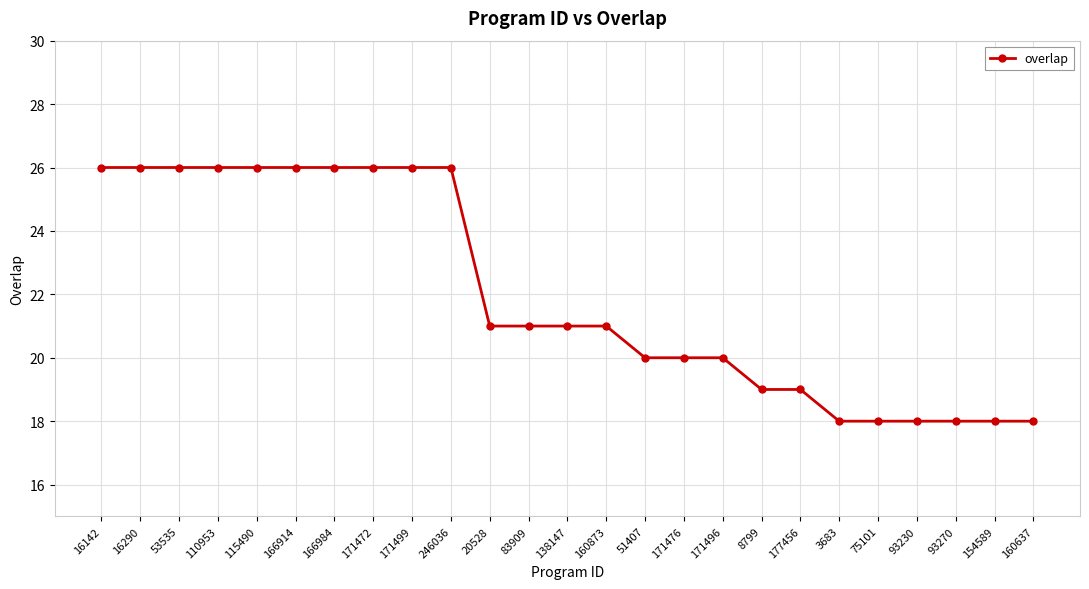

What is the difference between the maximum and minimum values?

8